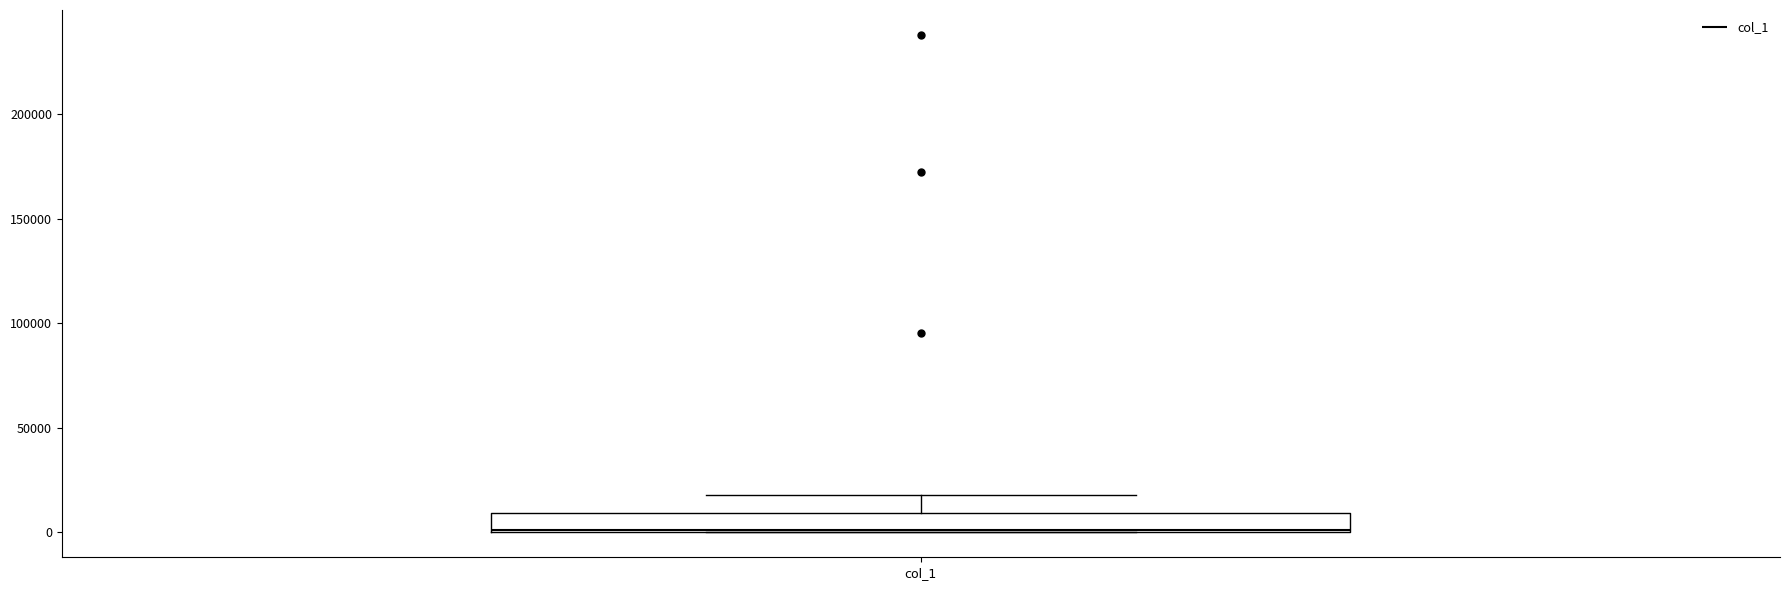

Transcribe this box plot: give where the median line is, the range the box spans, and where the two whiskers end, as read against the y-axis. The values are not printed on the chart, so give them approximately, as read against the axis.

median 0, box 0 to 10000, whiskers 0 to 20000